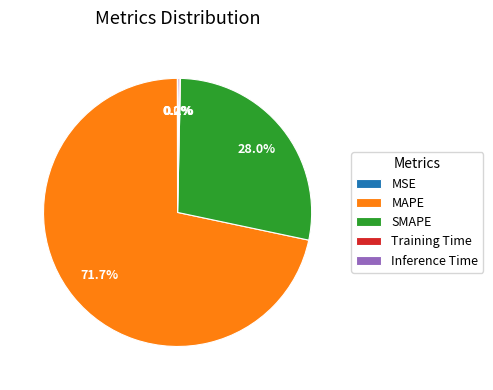

Does SMAPE account for over 50% of the chart?

No